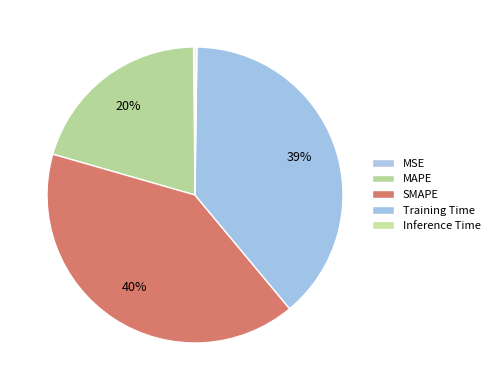

Combined, what portion of the pie is MSE and Inference Time?

0.4%